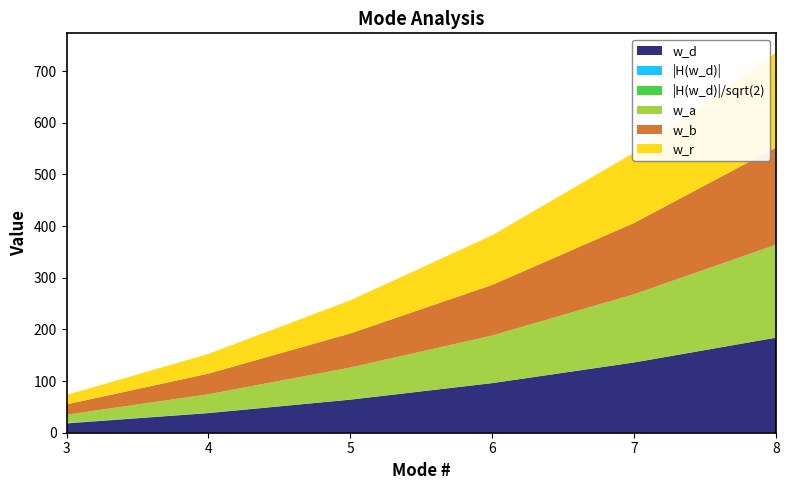

Reading right to left, list all the values displayed in this chart.

w_d: 184.0	136.0	96.0	64.0	38.0	18.0
|H(w_d)|: 0.0	0.0	0.1	0.1	0.2	0.5
|H(w_d)|/sqrt(2): 0.0	0.0	0.0	0.1	0.2	0.4
w_a: 180.0	132.0	92.0	62.0	36.0	16.0
w_b: 188.0	138.0	98.0	66.0	40.0	20.0
w_r: 184.1	136.1	96.1	64.1	38.1	18.2